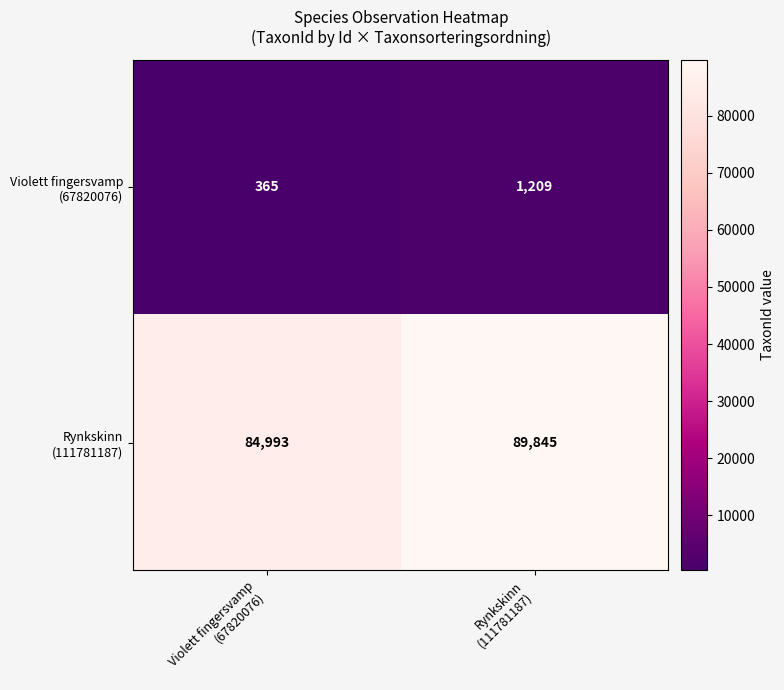

Rank the series at Rynkskinn (111781187) from lowest to highest value.

Violett fingersvamp (67820076), Rynkskinn (111781187)